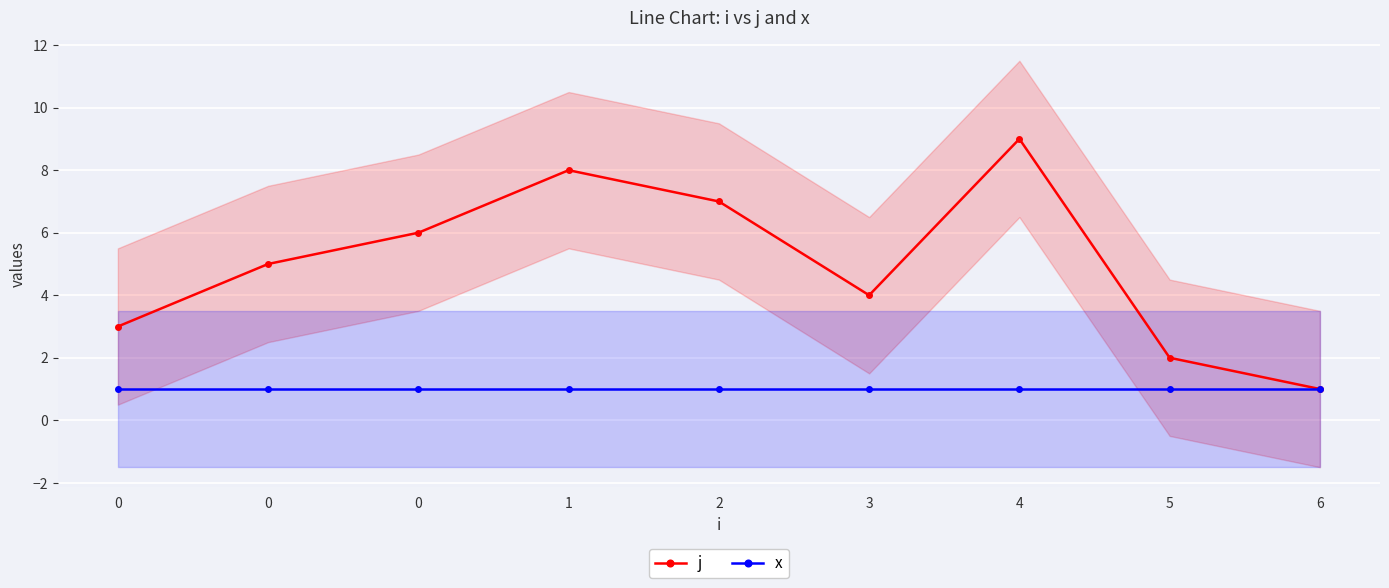

Count the number of data series in this chart.

2